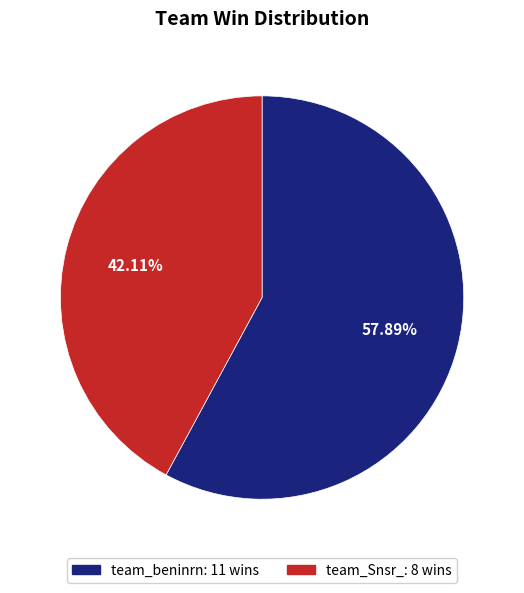

Which slice is the smallest?

team_Snsr_